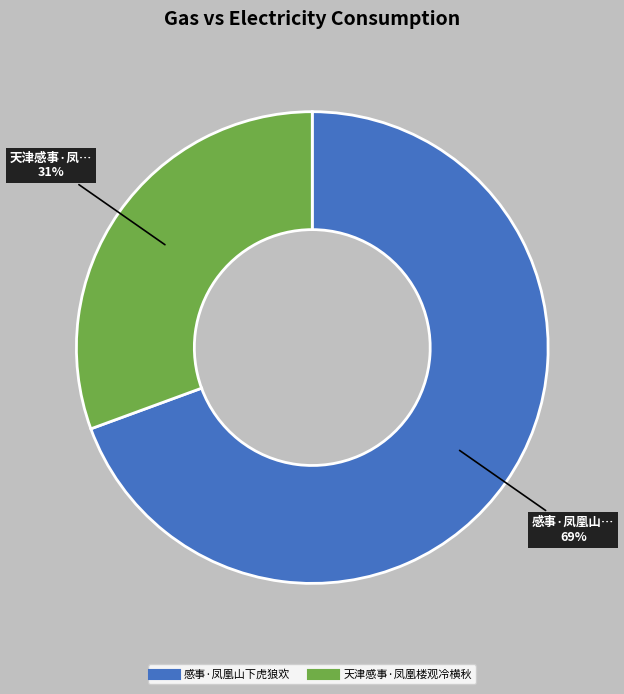

Do 感事·凤凰山下虎狼欢 and 天津感事·凤凰楼观冷横秋 together represent more than half of the pie?

Yes